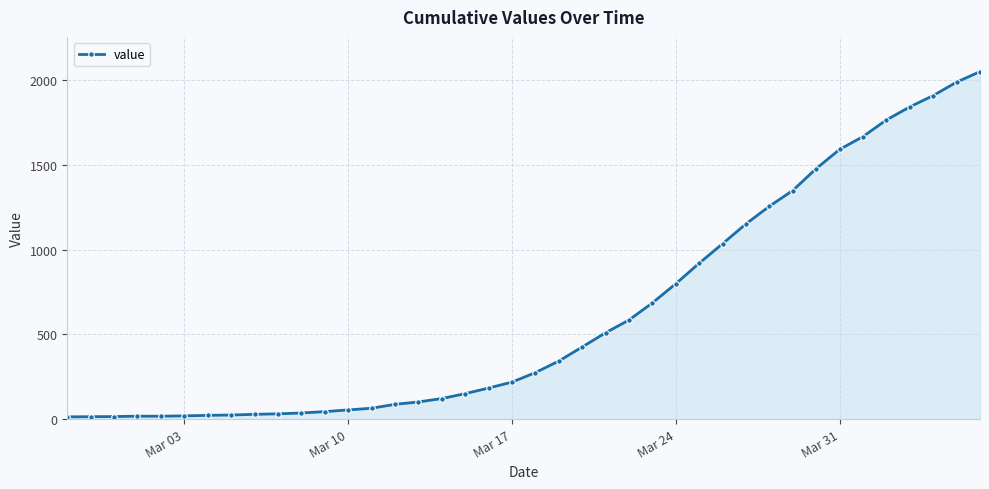

What is the smallest value displayed?

13